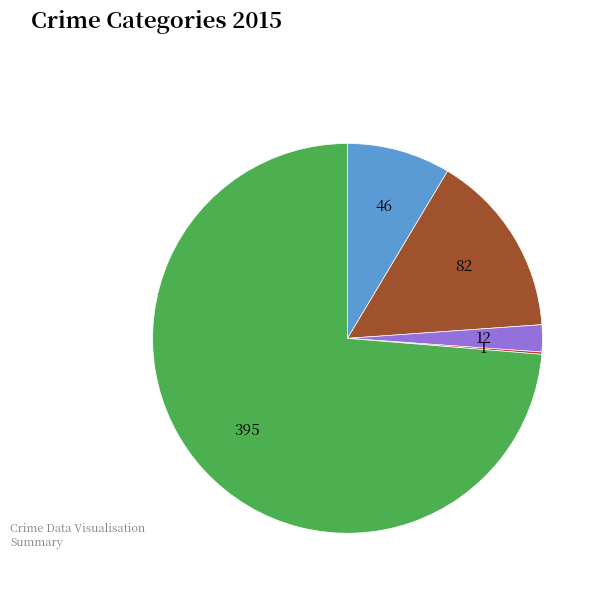

Is there a majority slice in this chart?

Yes